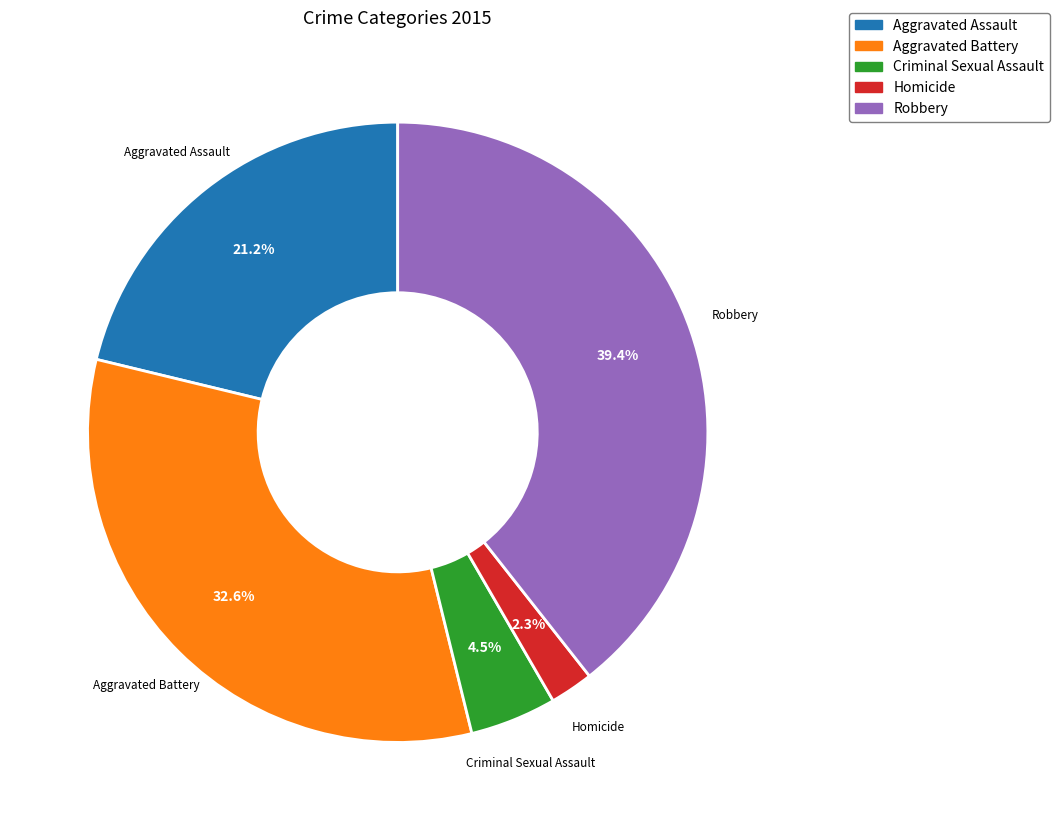

Combined, do Robbery and Homicide account for over 50%?

No